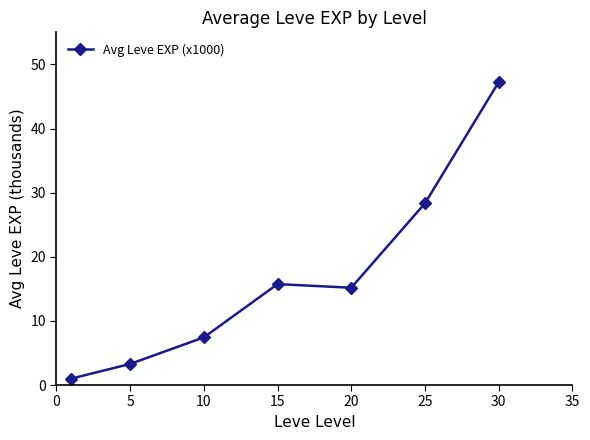

What is the value of the 4th point from the left?

15.7